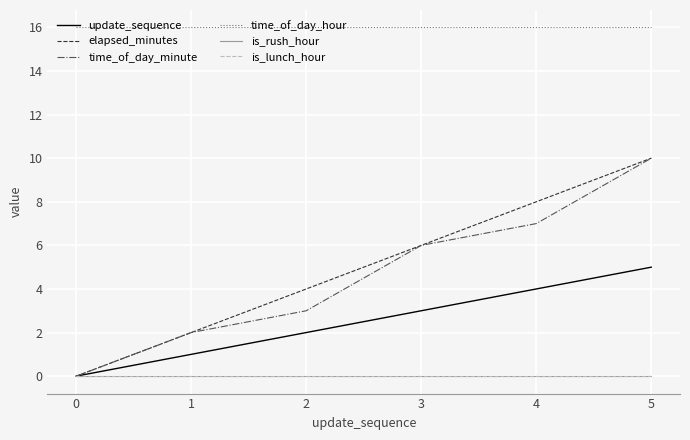

What is the spread (max minus min) of values at 4?

16